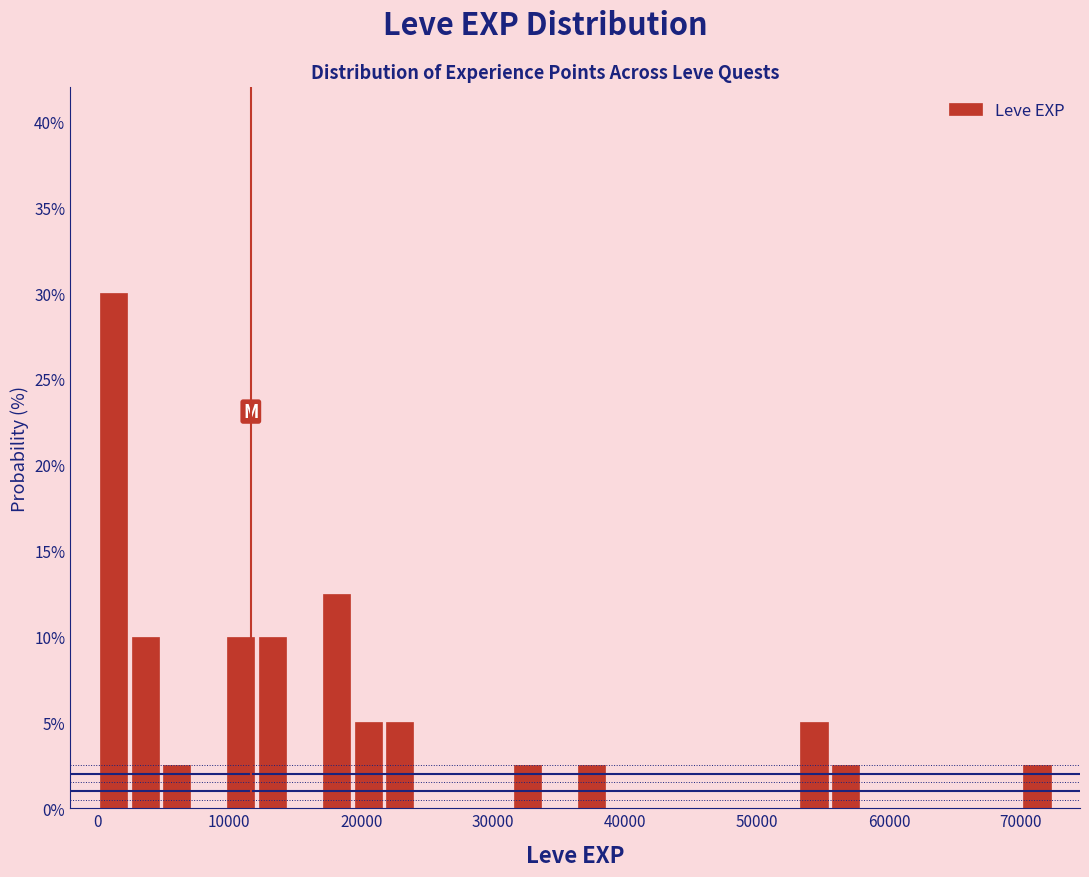

Read against the x-axis, roughly where is the centre of the tallest bar?

1000